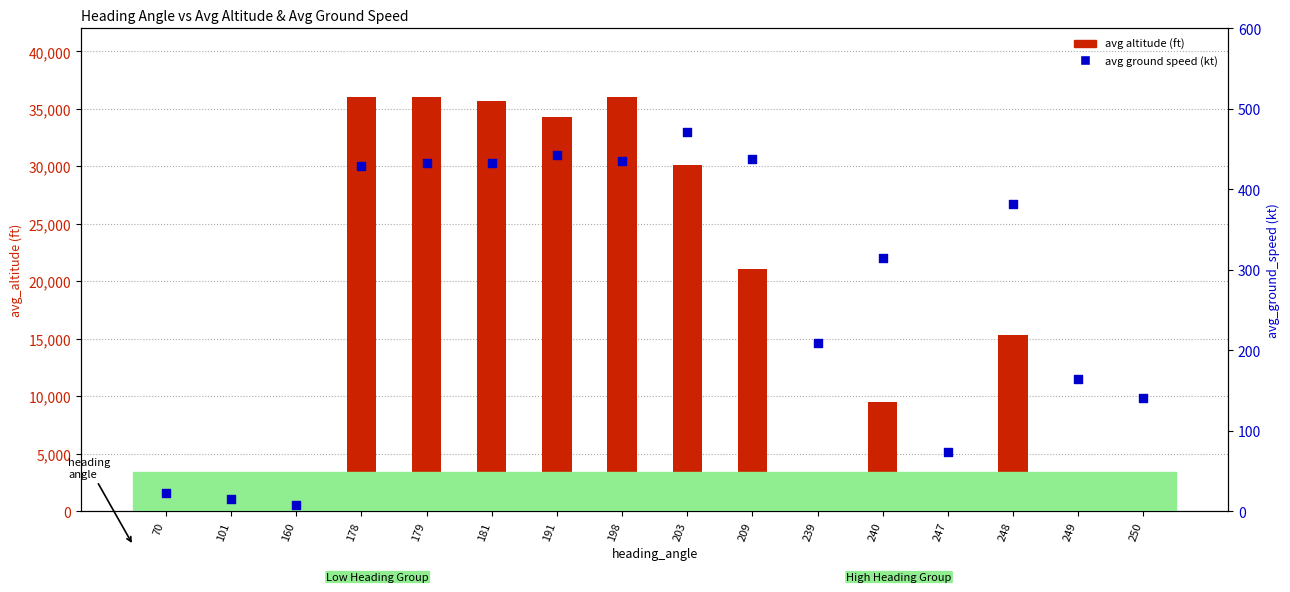

Which series contains the lowest Y value?

avg altitude (ft)